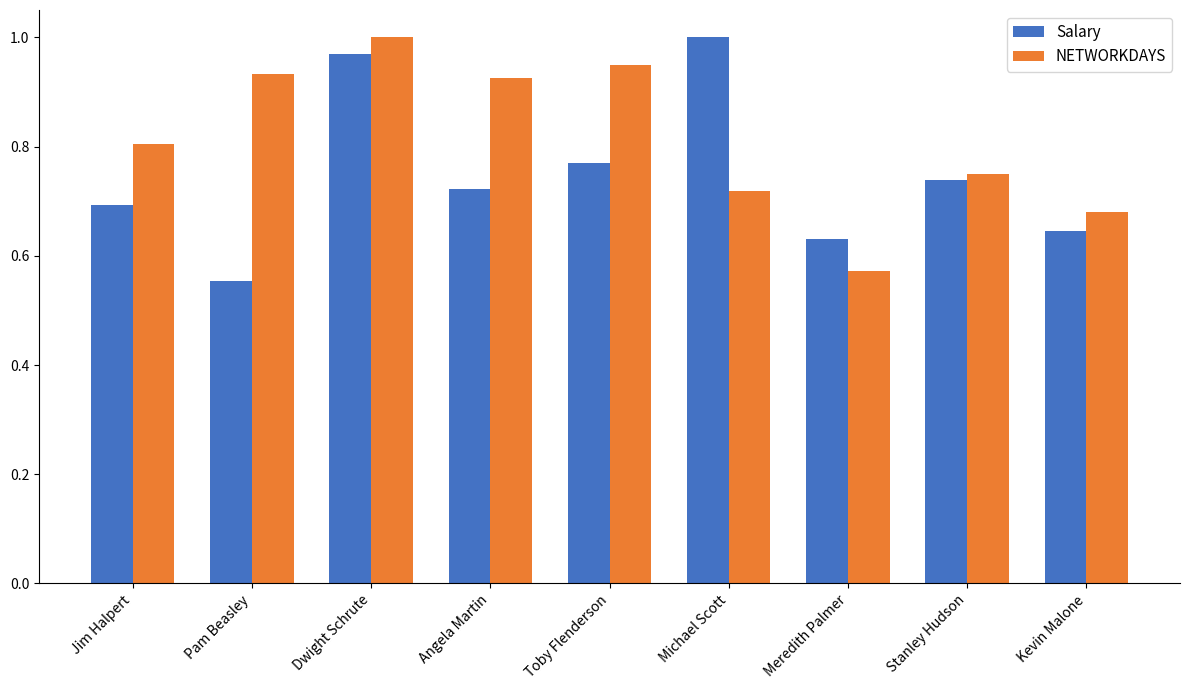

How many bars are there in each group?

2